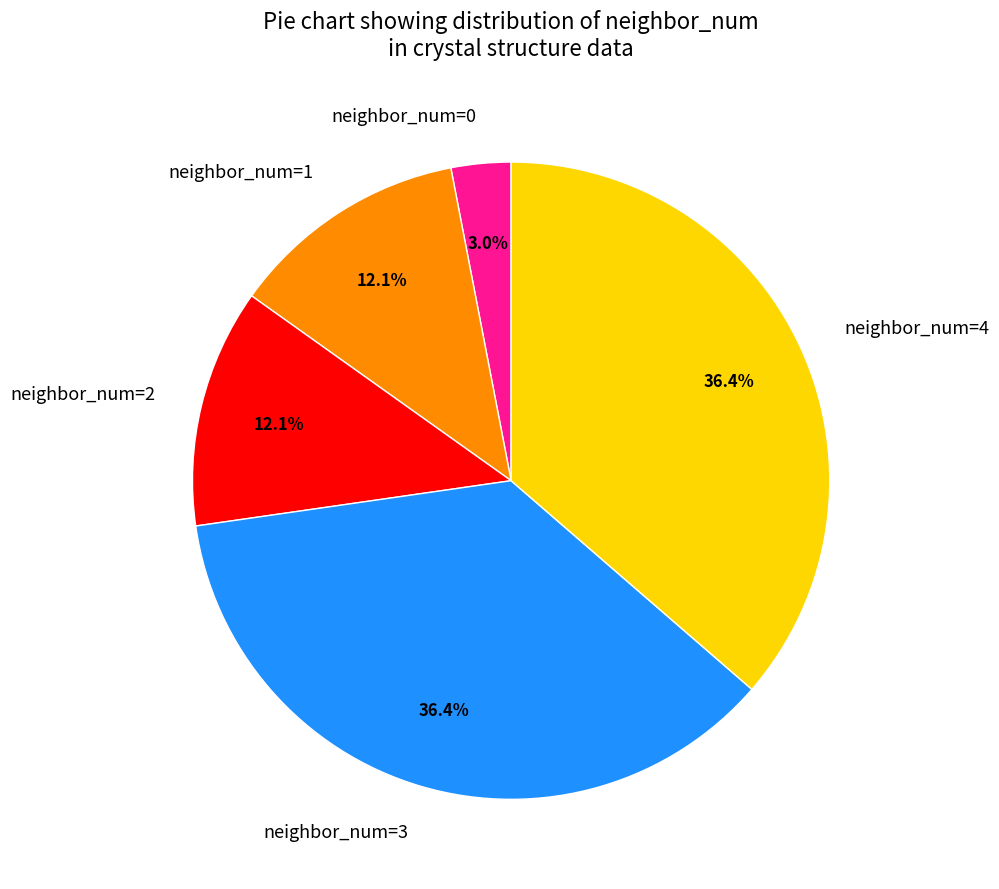

What percentage is NOT represented by neighbor_num=2?

87.9%